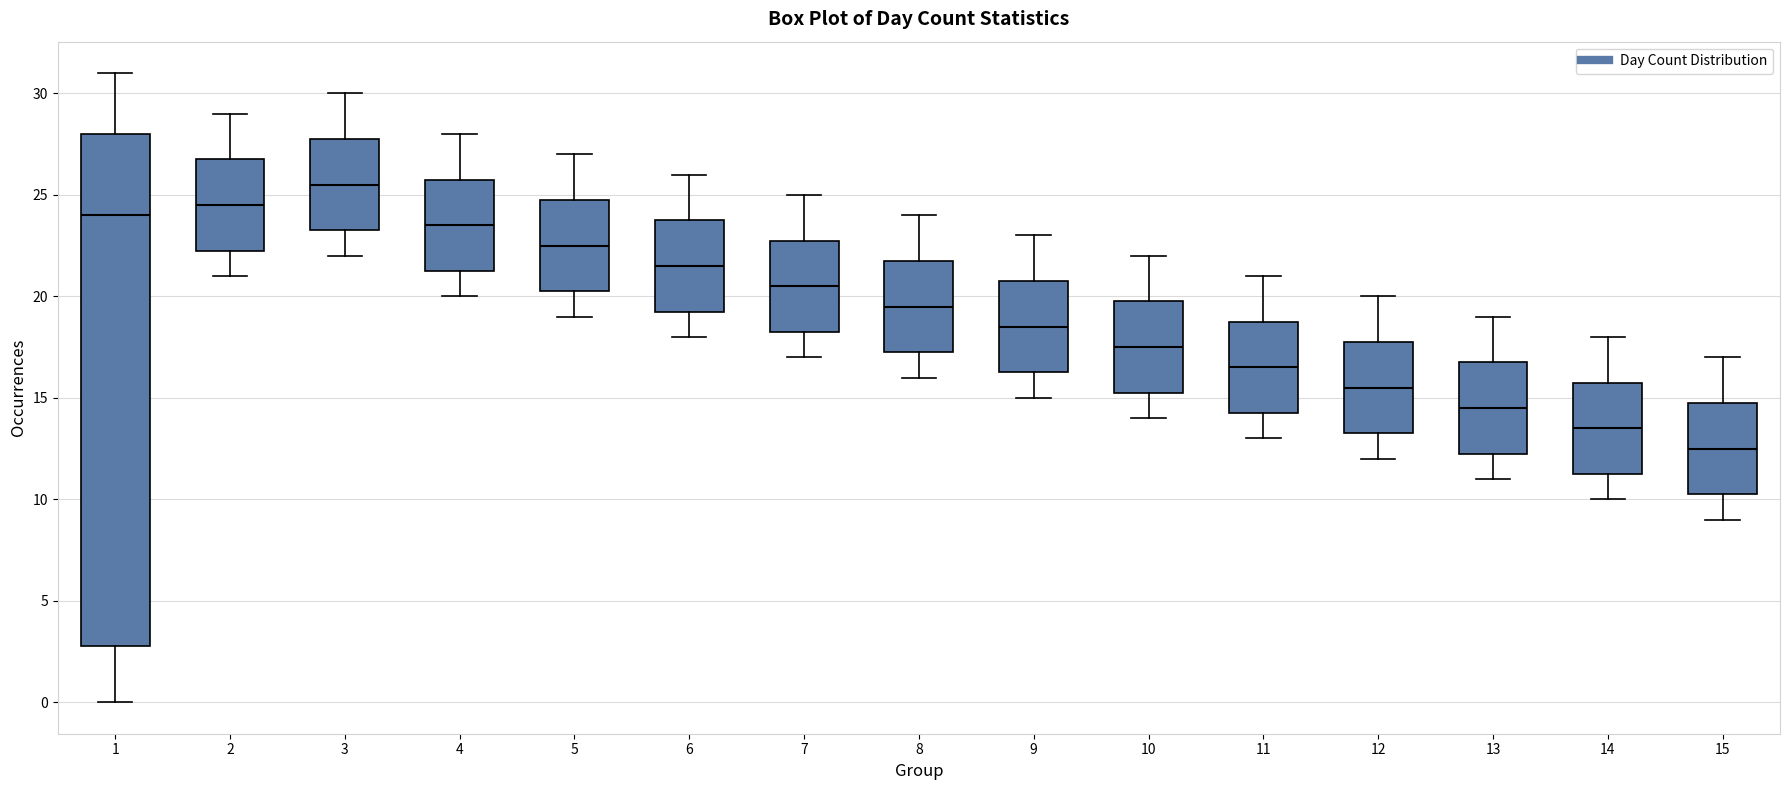

Which box's median line is the lowest?

15